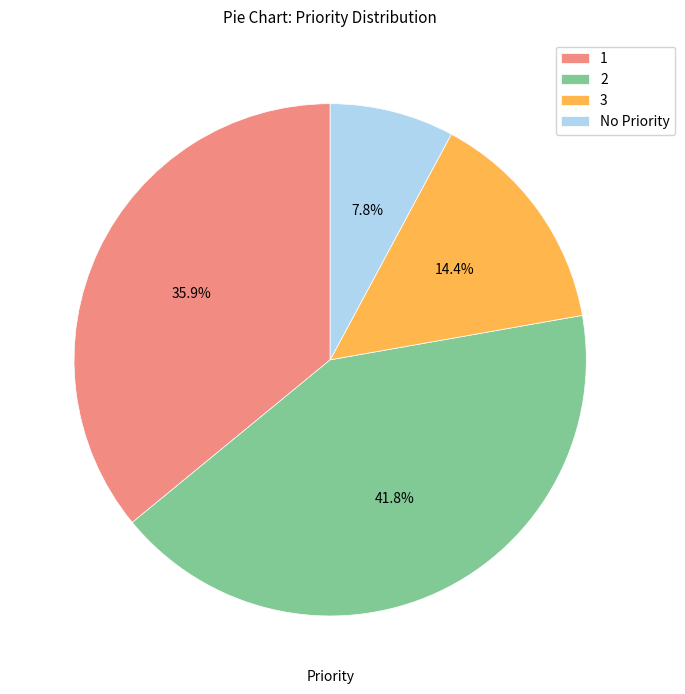

Is there a majority slice in this chart?

No